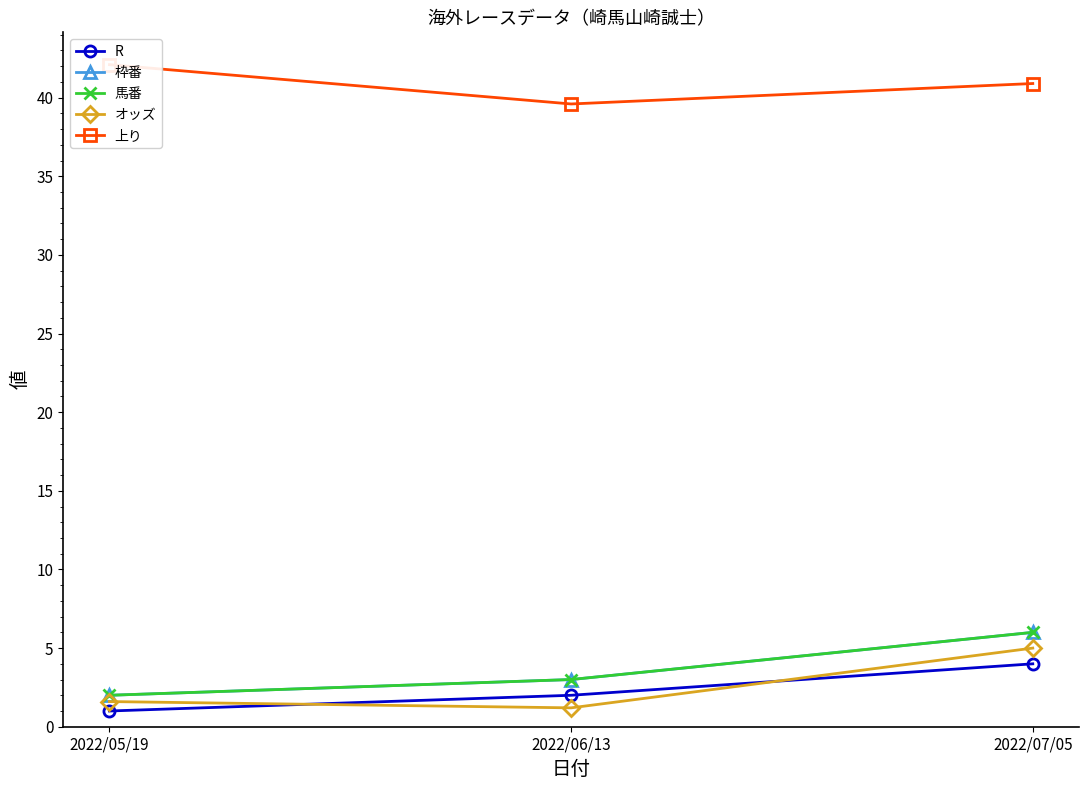

How many lines are shown in the chart?

5